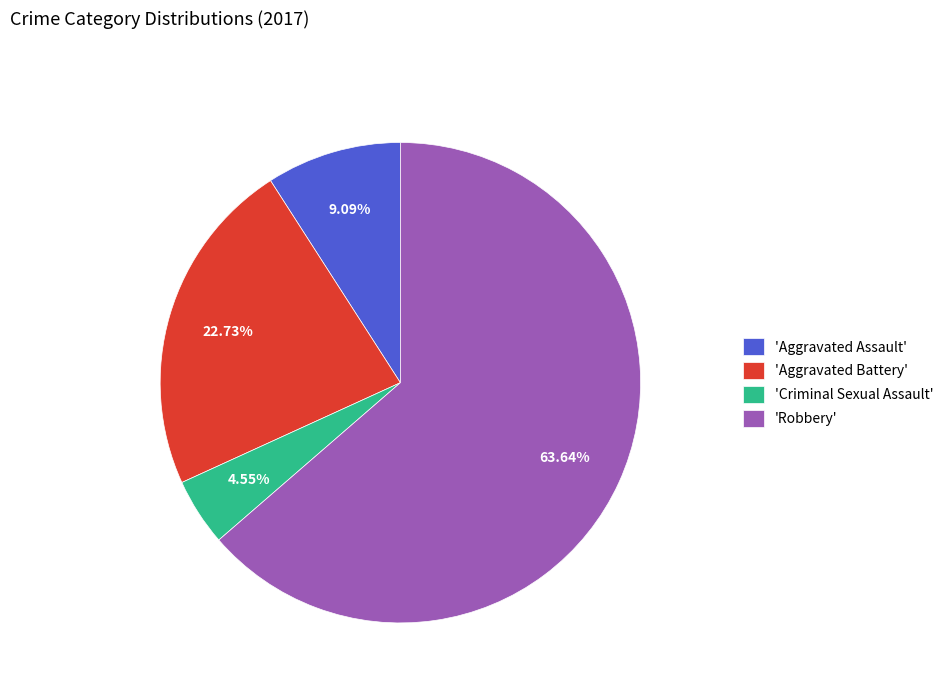

Rank the categories by value from highest to lowest.

'Robbery', 'Aggravated Battery', 'Aggravated Assault', 'Criminal Sexual Assault'